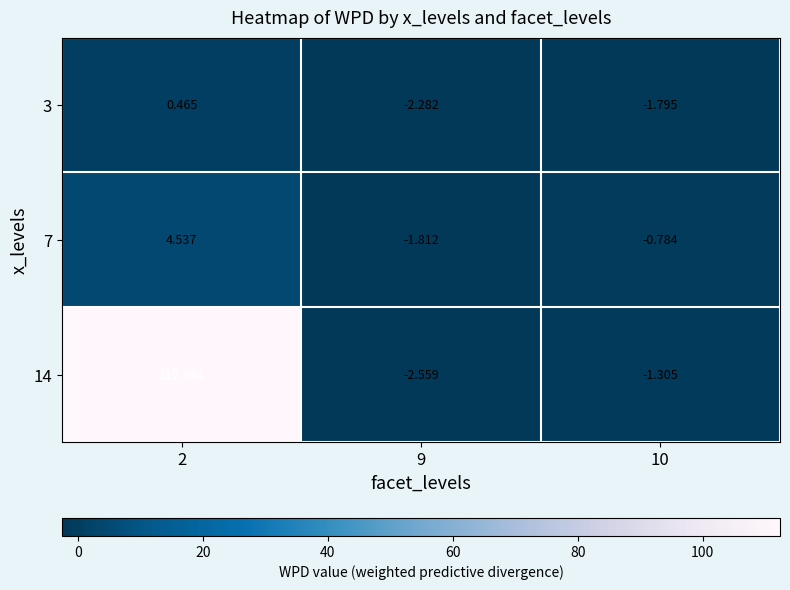

Is the value of 3 at 2 greater than the value of 14 at 10?

Yes